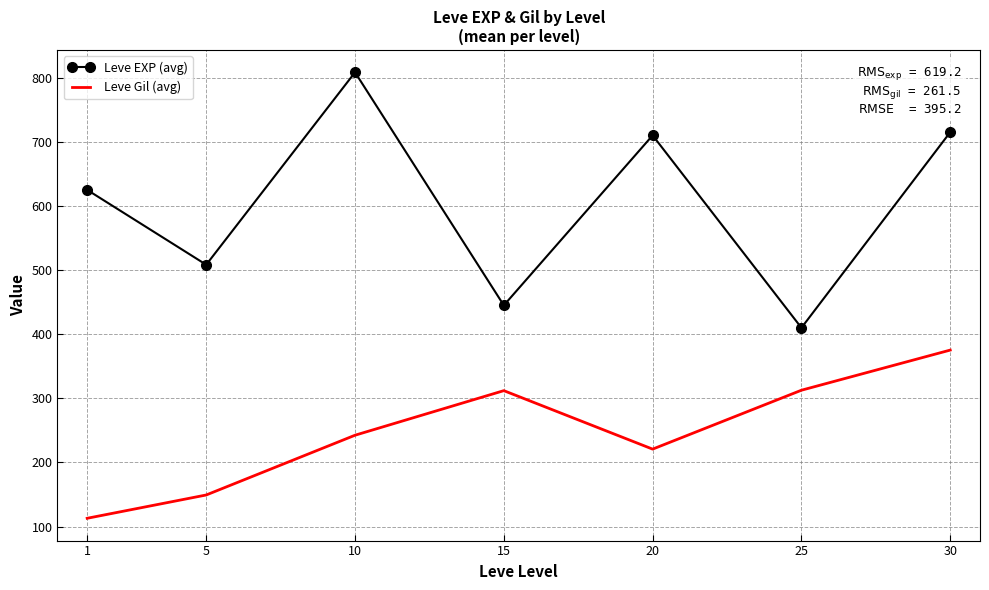

At how many categories does at least one series exceed 140?

7